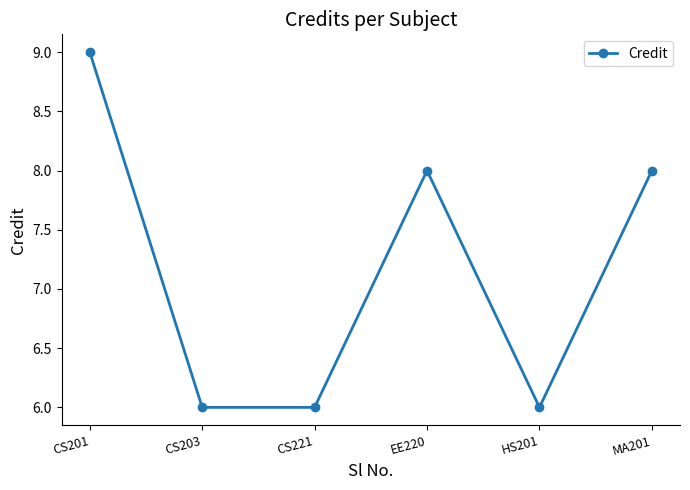

What value does the data have at HS201?

6